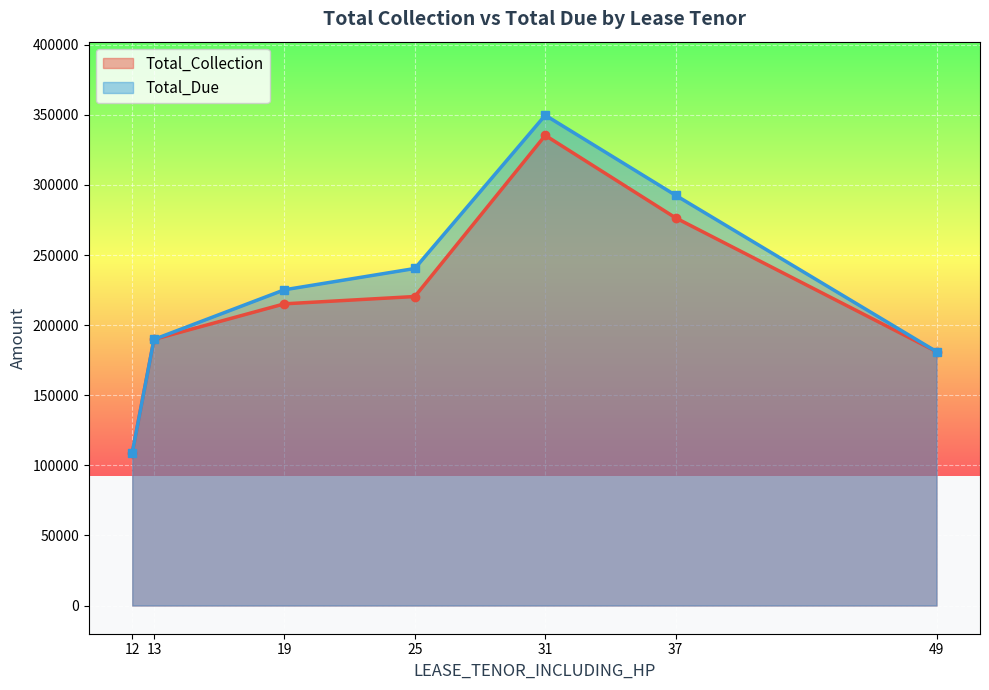

Is the value of Total_Collection at 25 greater than the value of Total_Due at 25?

No